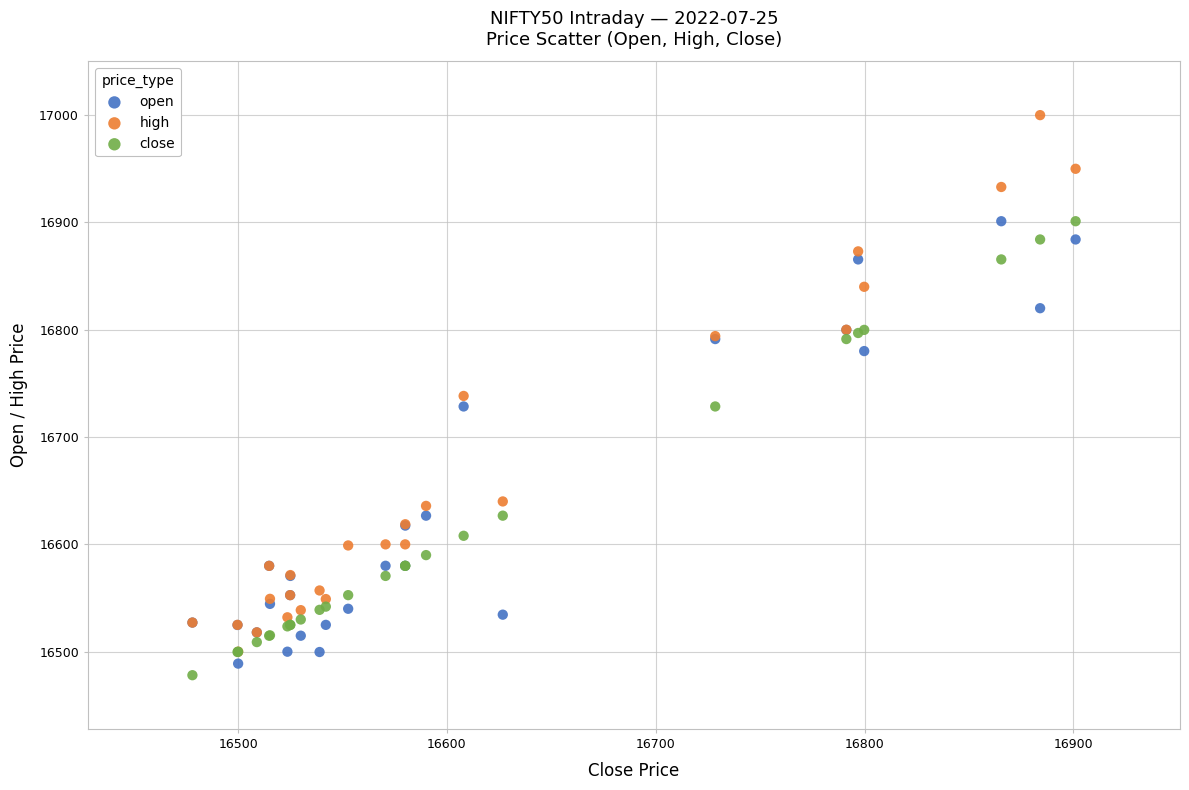

In the high series, what Y value is closest to 16749?

16738.3